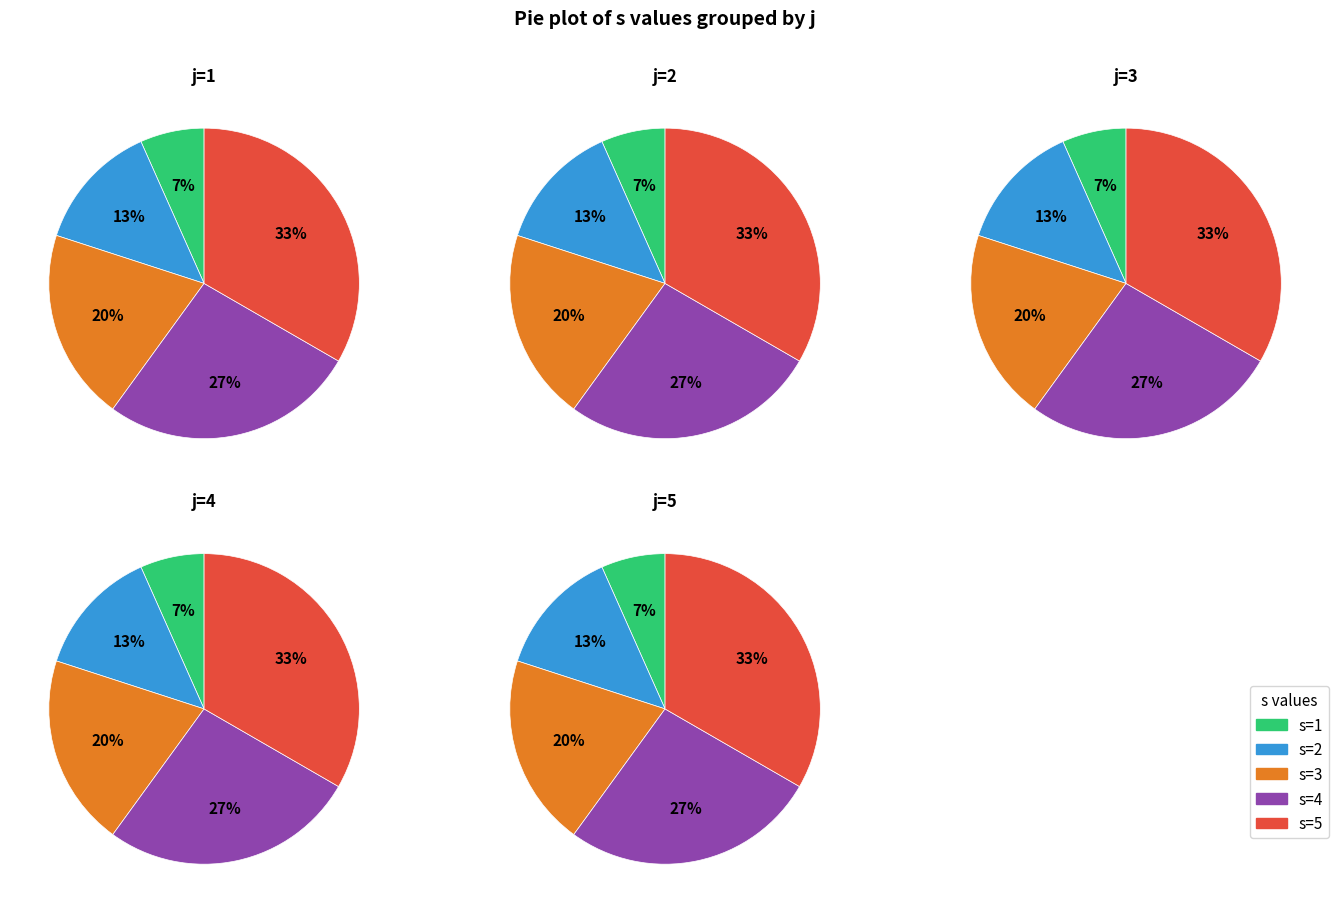

What percentage is NOT represented by s=4?

73.3%